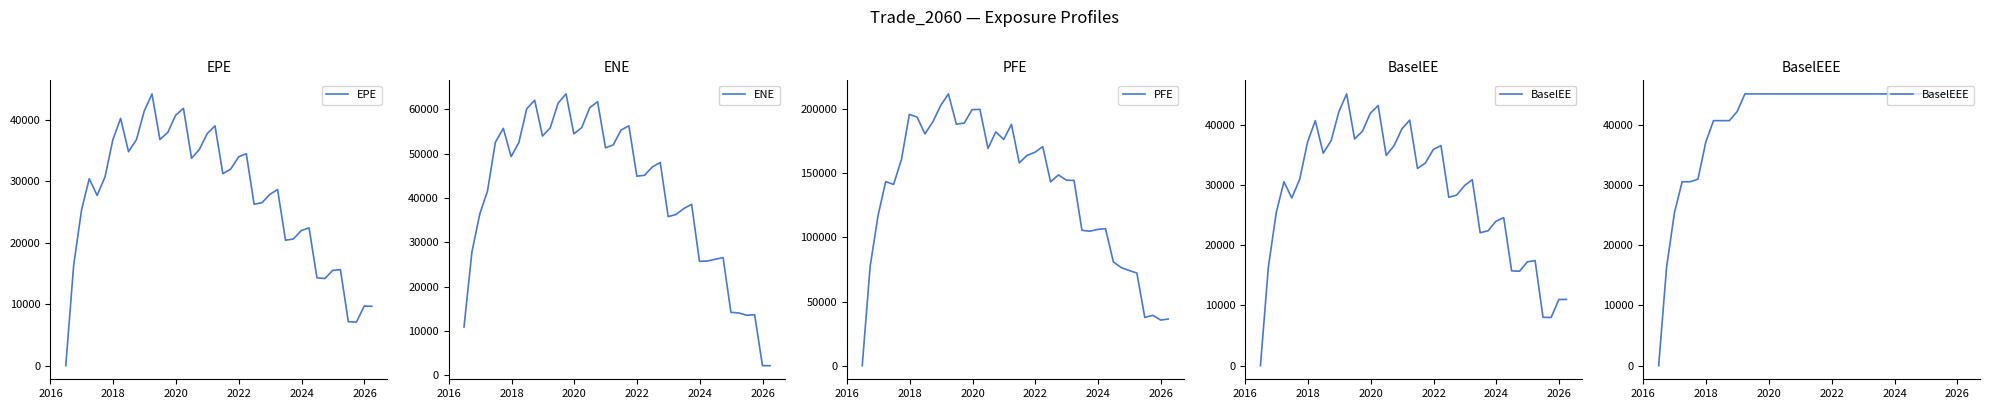

How many intersections are there between PFE and ENE?

1